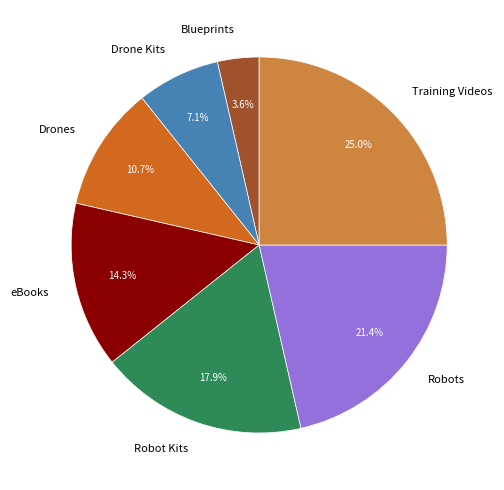

To the nearest percent, what is the difference between the Blueprints and Robot Kits slice percentages?

14%